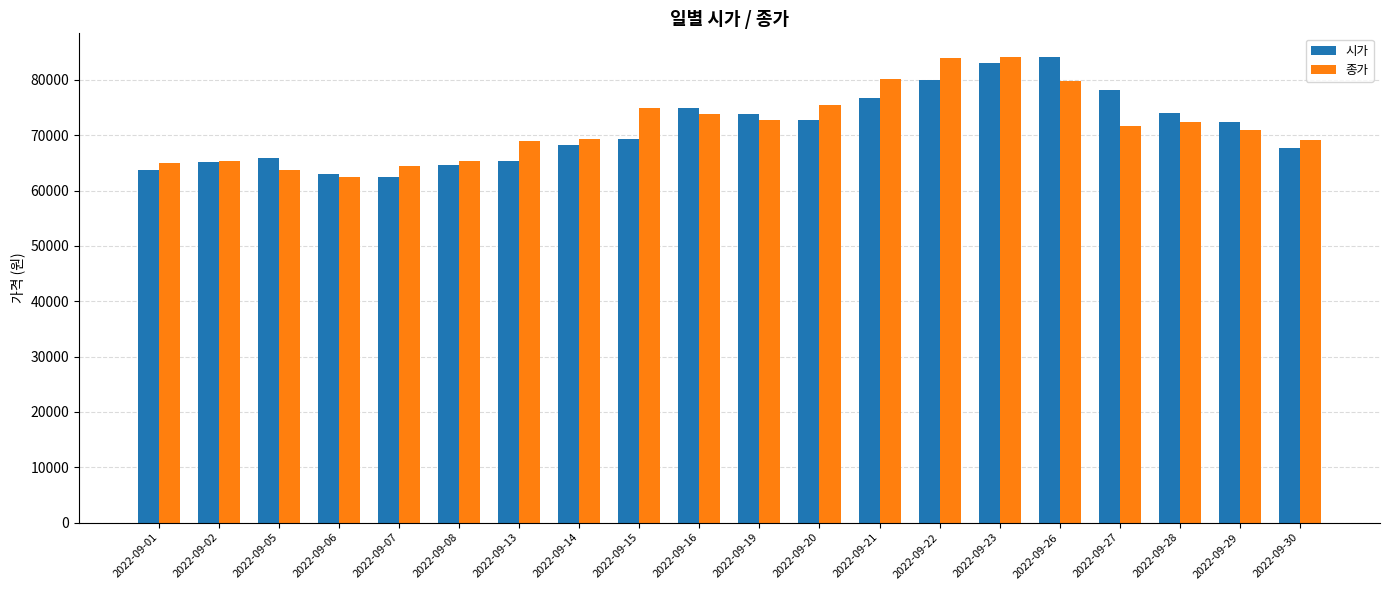

What is the difference between the maximum and minimum values in the 시가 series?

21700